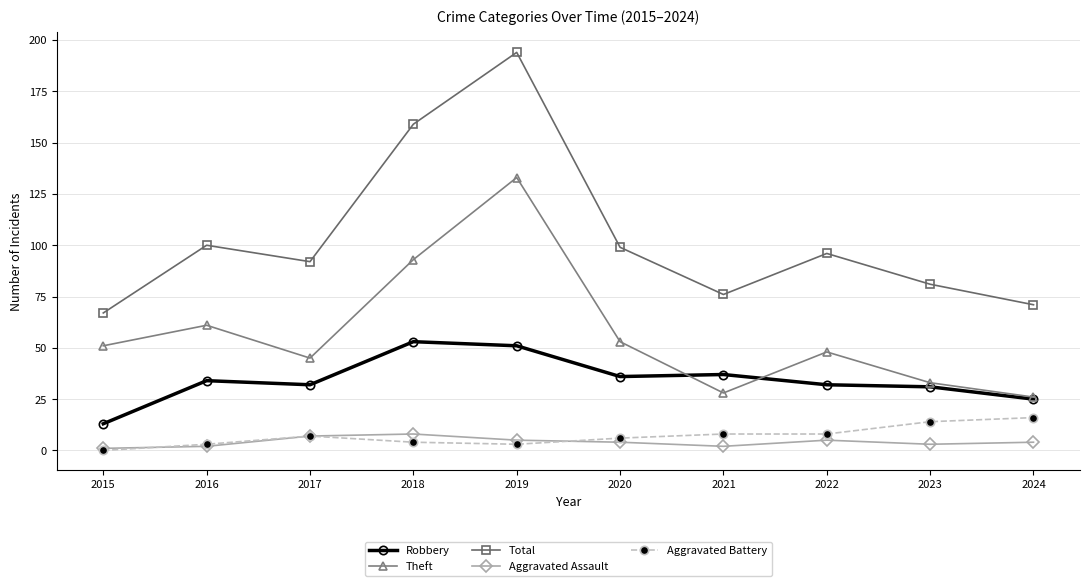

Which series has the largest range (max minus min)?

Total